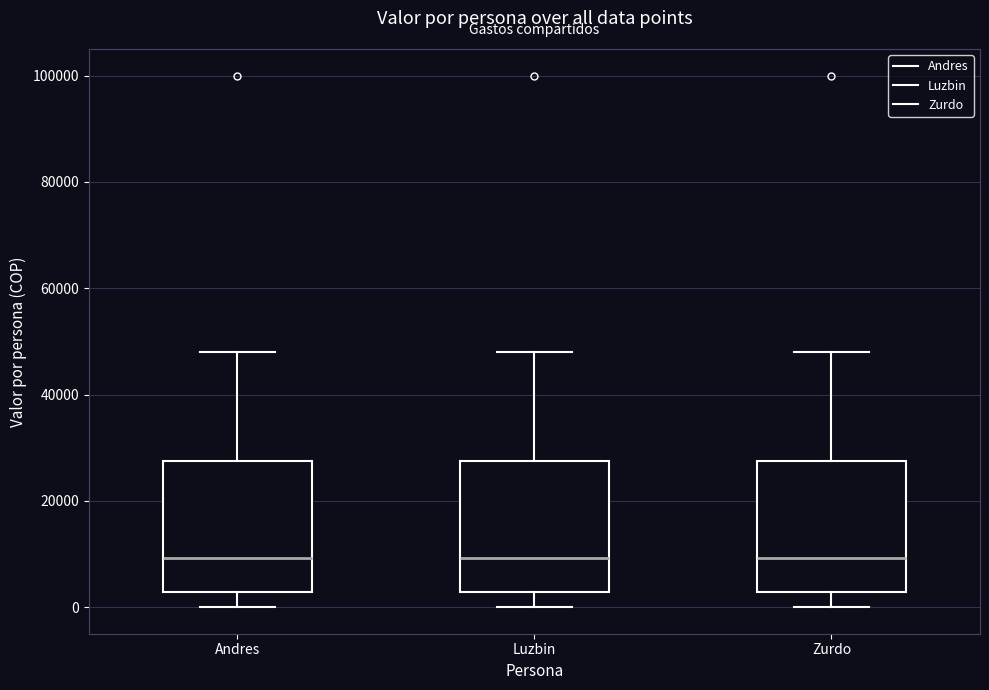

Where is the lower edge of the box for Andres on the y-axis? The values are not printed on the chart, so give them approximately, as read against the axis.

2000